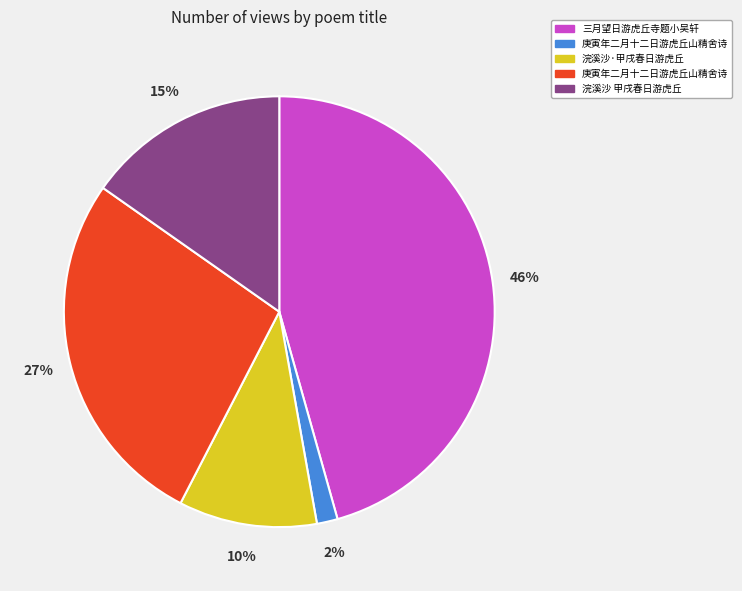

Count the number of slices in the pie.

5